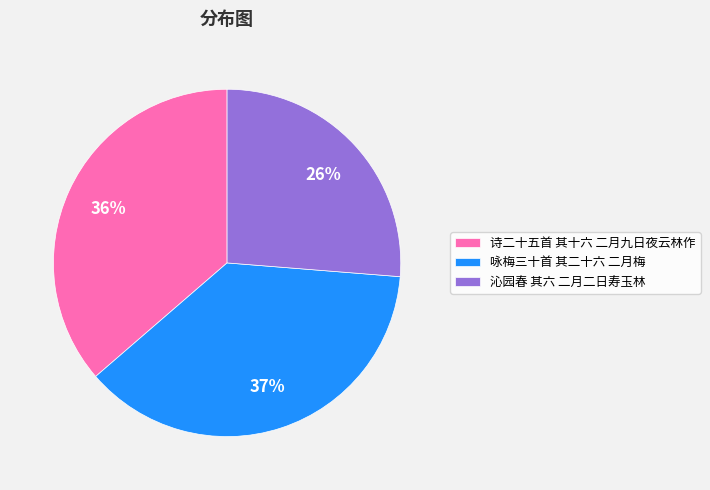

Between 咏梅三十首 其二十六 二月梅 and 沁园春 其六 二月二日寿玉林, which is larger?

咏梅三十首 其二十六 二月梅